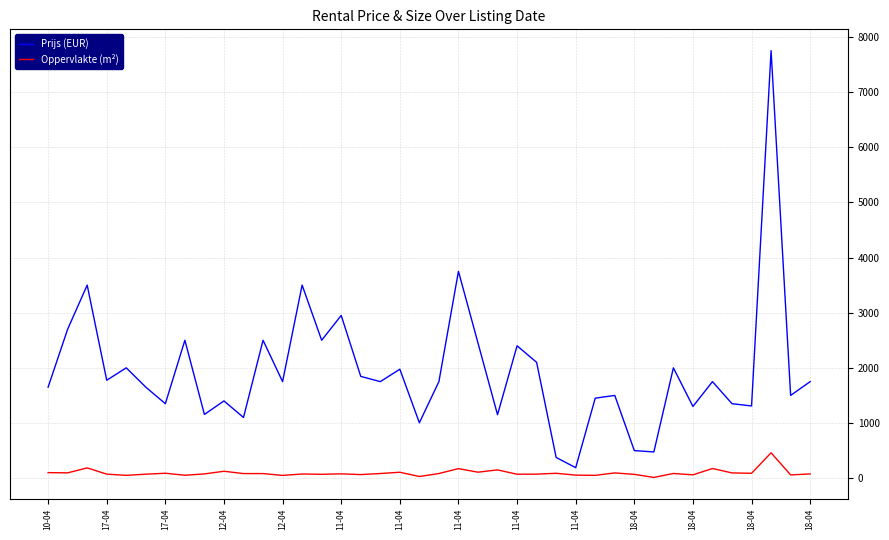

Rank the series by their maximum value, from highest to lowest.

Prijs (EUR), Oppervlakte (m²)